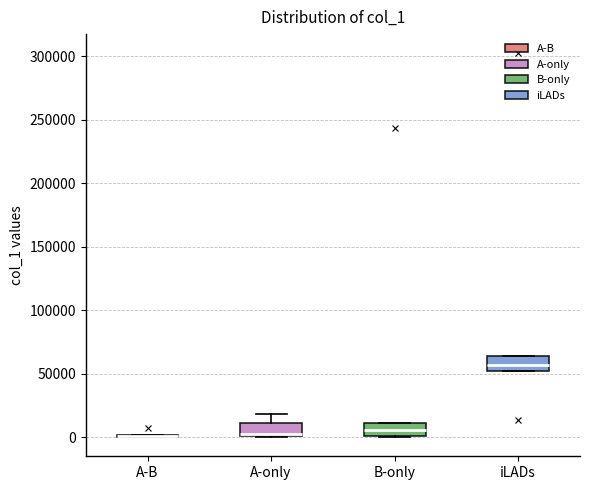

Reading left to right, transcribe this box plot: for each box, give where its median line is, the range the box spans, and where its two whiskers end, as read against the y-axis. The values are not printed on the chart, so give them approximately, as read against the axis.

A-B: box collapsed to a line at 0, whiskers 0 to 0
A-only: median 5000, box 0 to 10000, whiskers 0 to 20000
B-only: median 5000, box 0 to 10000, whiskers 0 to 10000
iLADs: median 55000, box 50000 to 65000, whiskers 50000 to 65000